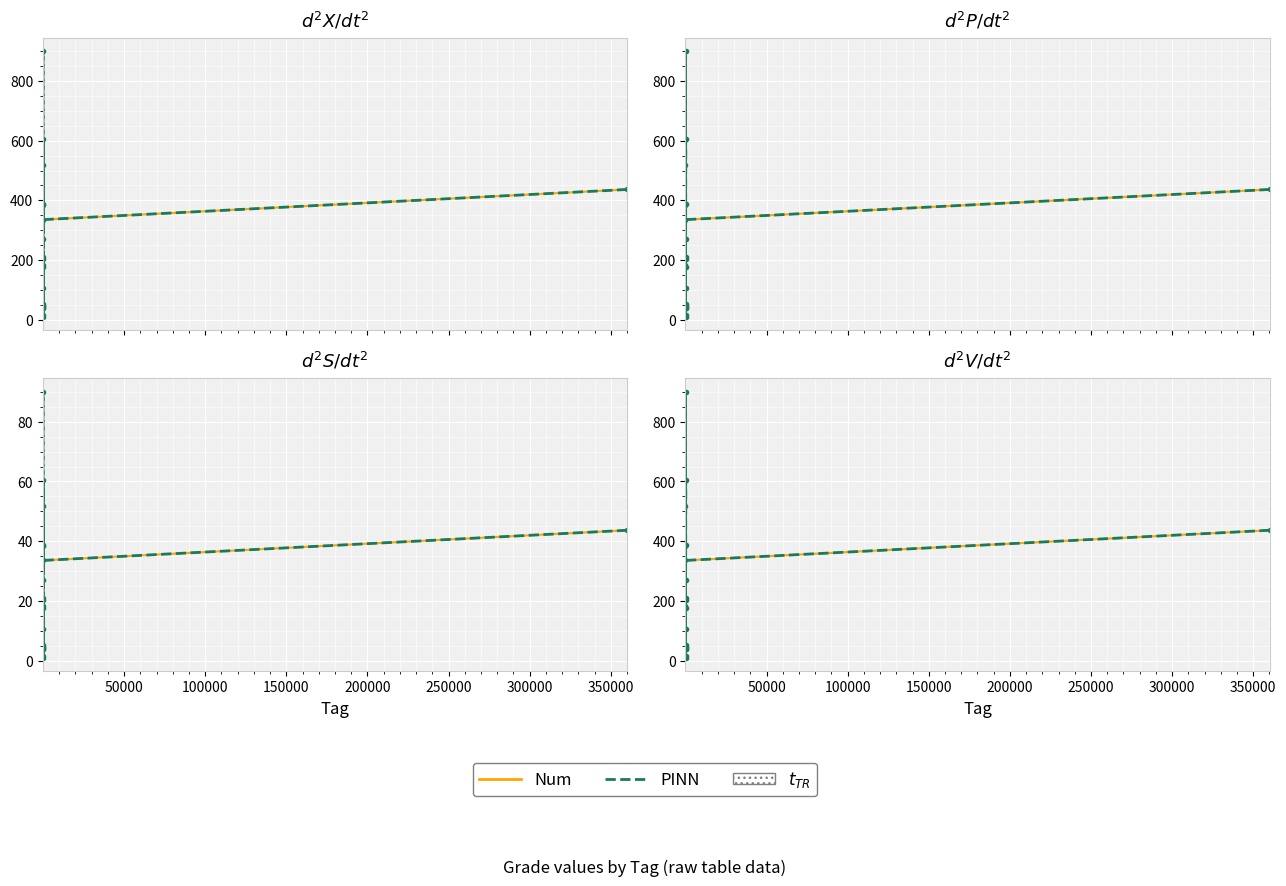

What are all the series names shown in the legend?

Num, PINN